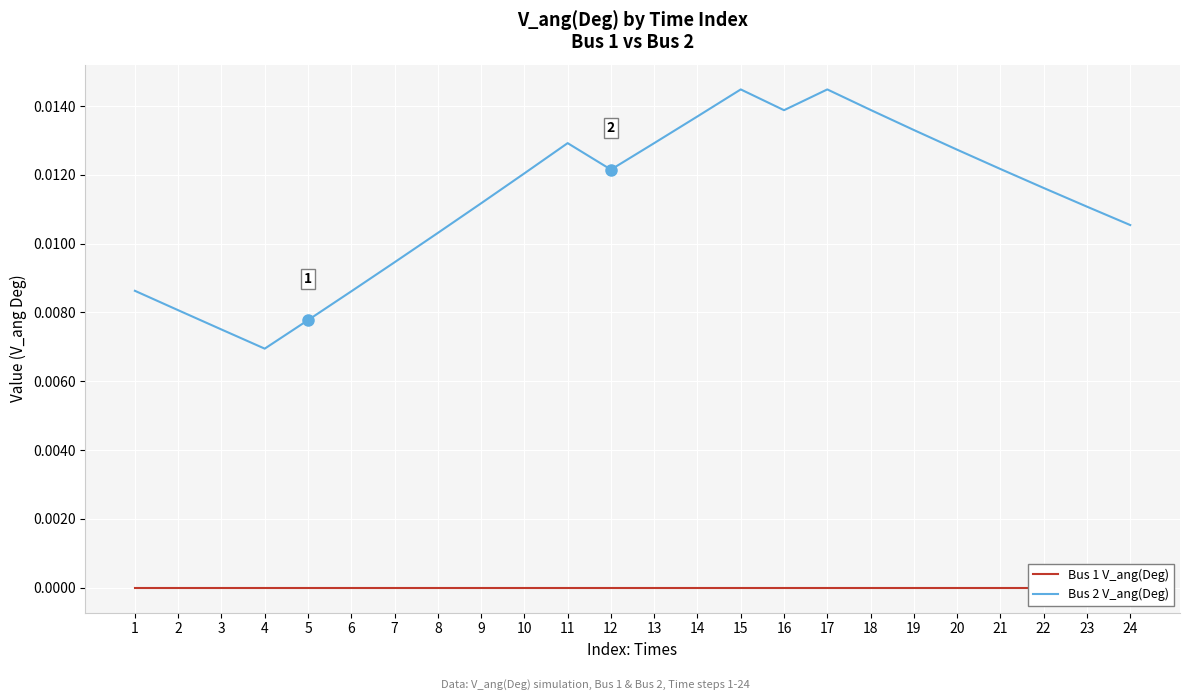

Rank the series by their maximum value, from lowest to highest.

Bus 1 V_ang(Deg), Bus 2 V_ang(Deg)